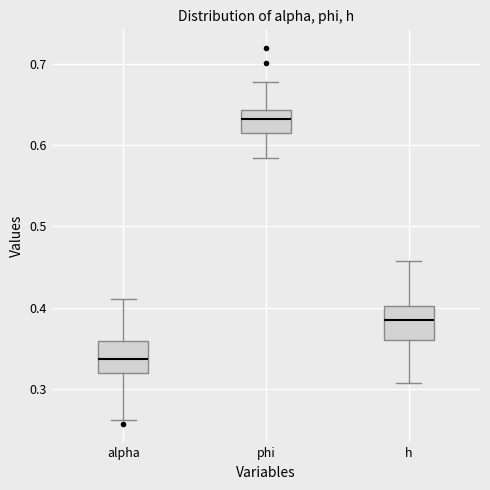

Reading left to right, transcribe this box plot: for each box, give where its median line is, the range the box spans, and where its two whiskers end, as read against the y-axis. The values are not printed on the chart, so give them approximately, as read against the axis.

alpha: median 0.34, box 0.32 to 0.36, whiskers 0.26 to 0.41
phi: median 0.63, box 0.61 to 0.64, whiskers 0.58 to 0.68
h: median 0.38, box 0.36 to 0.40, whiskers 0.31 to 0.46